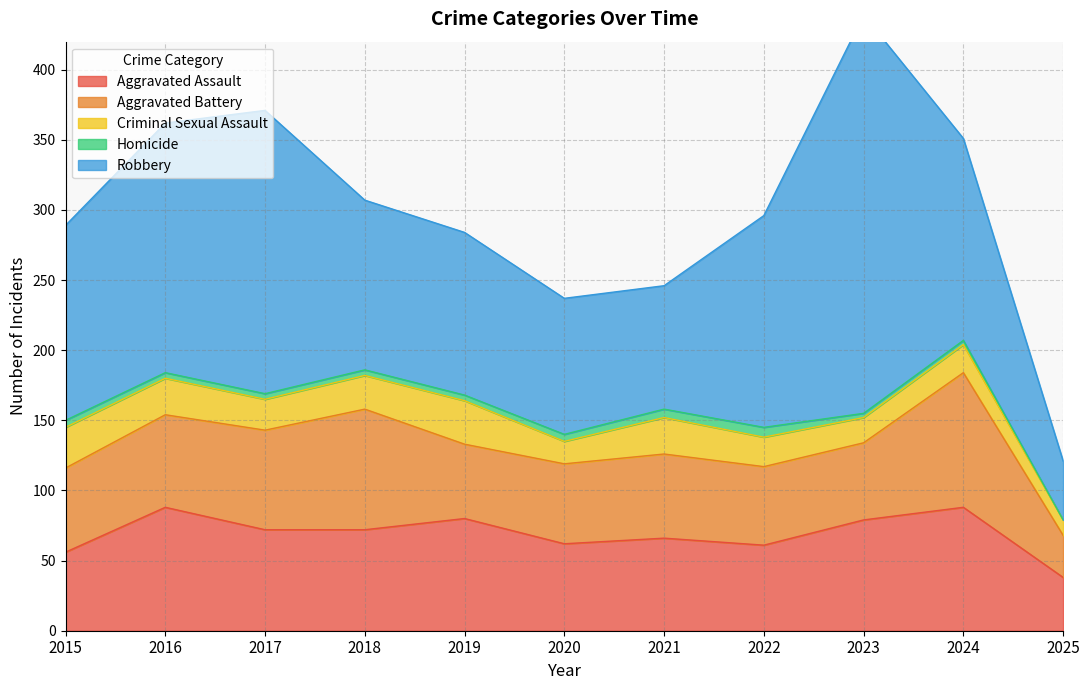

Count the Criminal Sexual Assault values in the range 18 to 26.

7